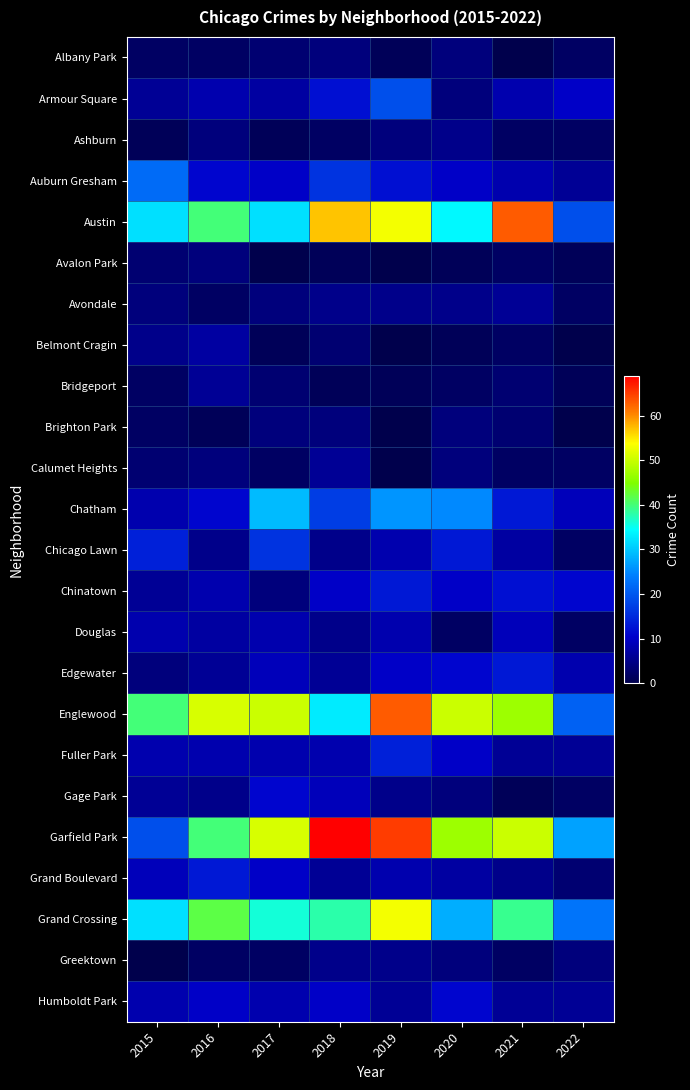

Rank the series by their maximum value, from highest to lowest.

Garfield Park, Austin, Englewood, Grand Crossing, Chatham, Auburn Gresham, Armour Square, Chicago Lawn, Fuller Park, Chinatown, Edgewater, Grand Boulevard, Gage Park, Humboldt Park, Douglas, Belmont Cragin, Avondale, Bridgeport, Calumet Heights, Ashburn, Greektown, Albany Park, Avalon Park, Brighton Park